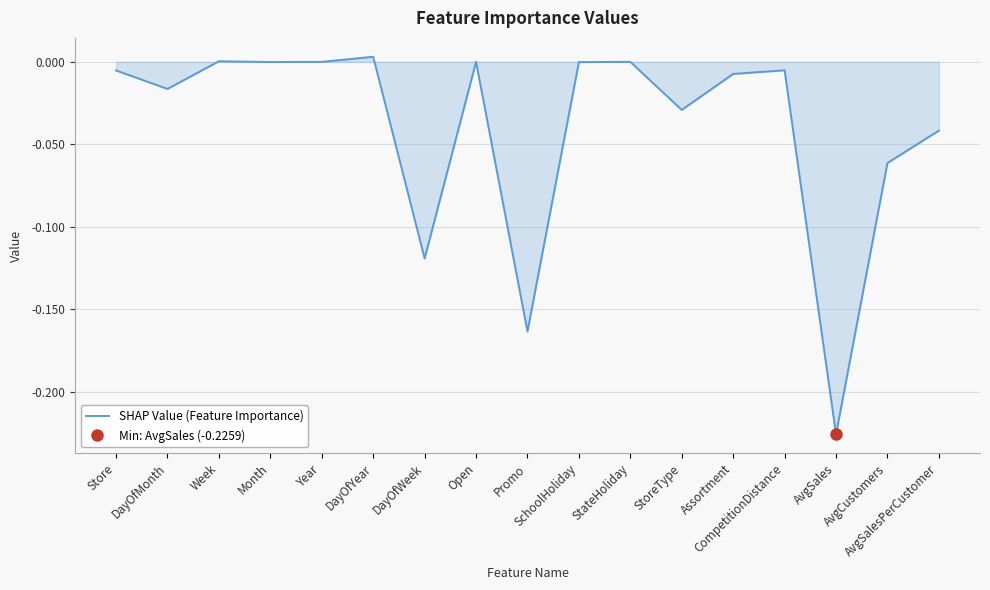

Reading left to right, extract all data points from this chart.

-0.0	-0.0	0.0	-0.0	0.0	0.0	-0.1	0.0	-0.2	-0.0	0.0	-0.0	-0.0	-0.0	-0.2	-0.1	-0.0